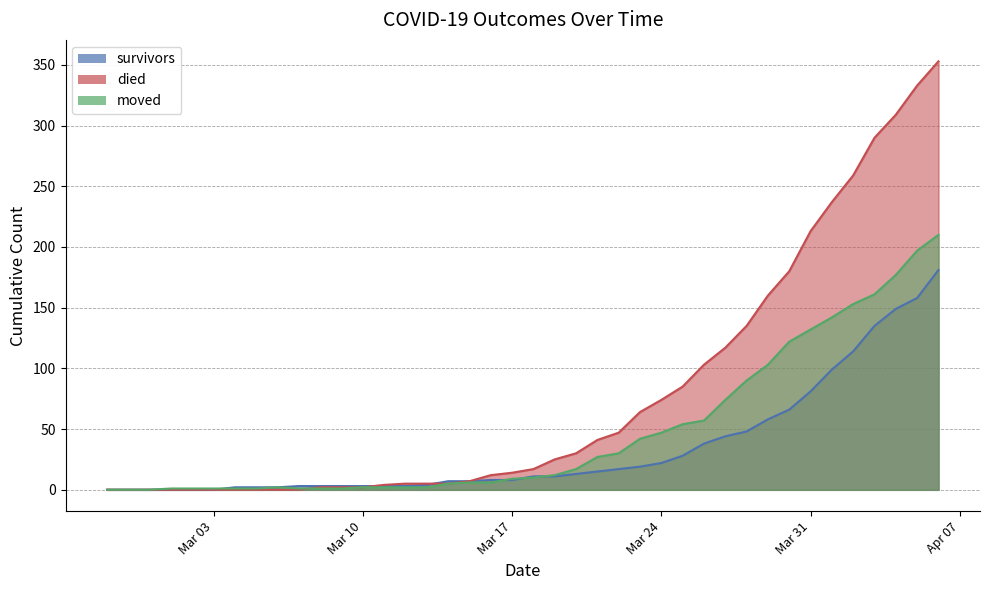

What is the difference between the maximum and minimum values in the survivors series?

181